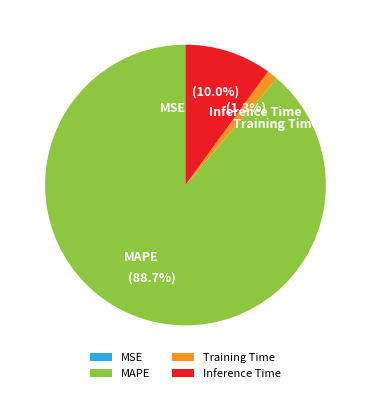

How much of the chart is everything except Inference Time?

90.0%